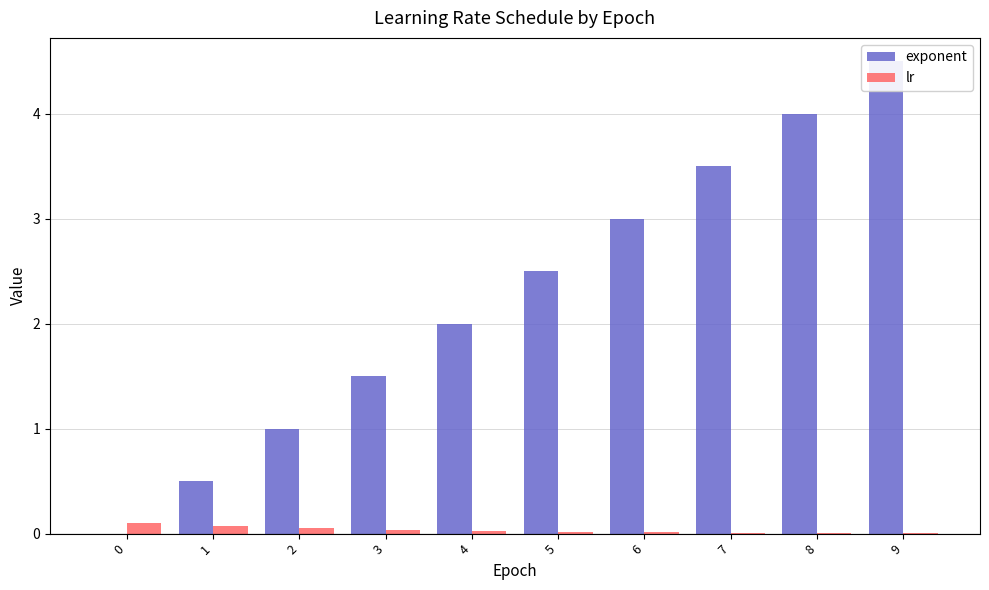

How many data points does each series have?

10